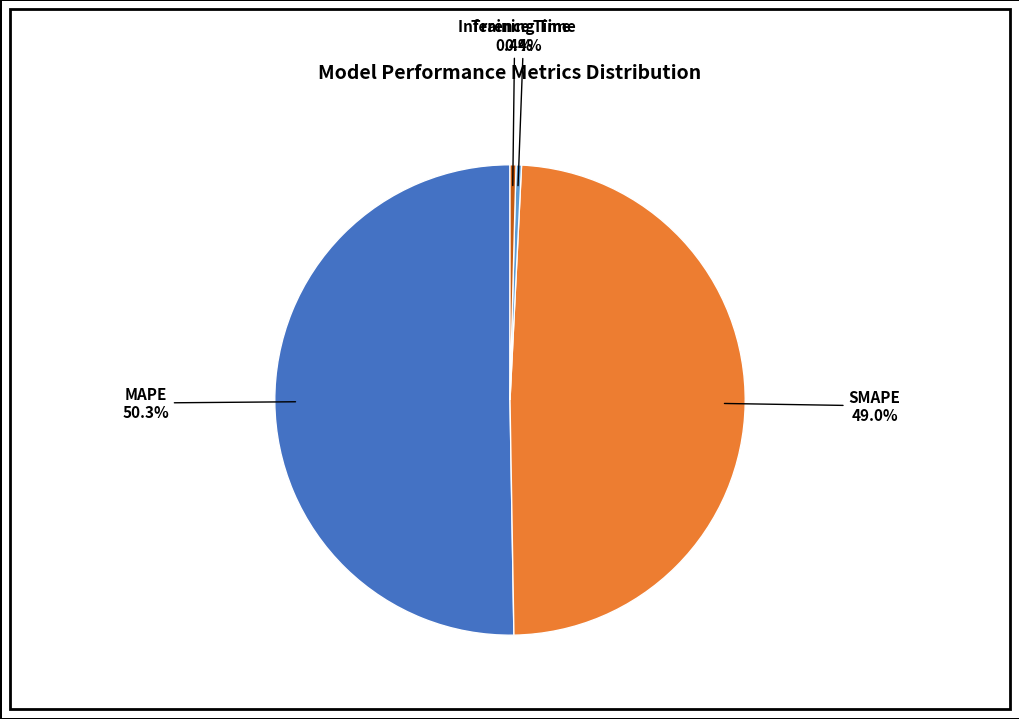

Which category accounts for the majority?

MAPE